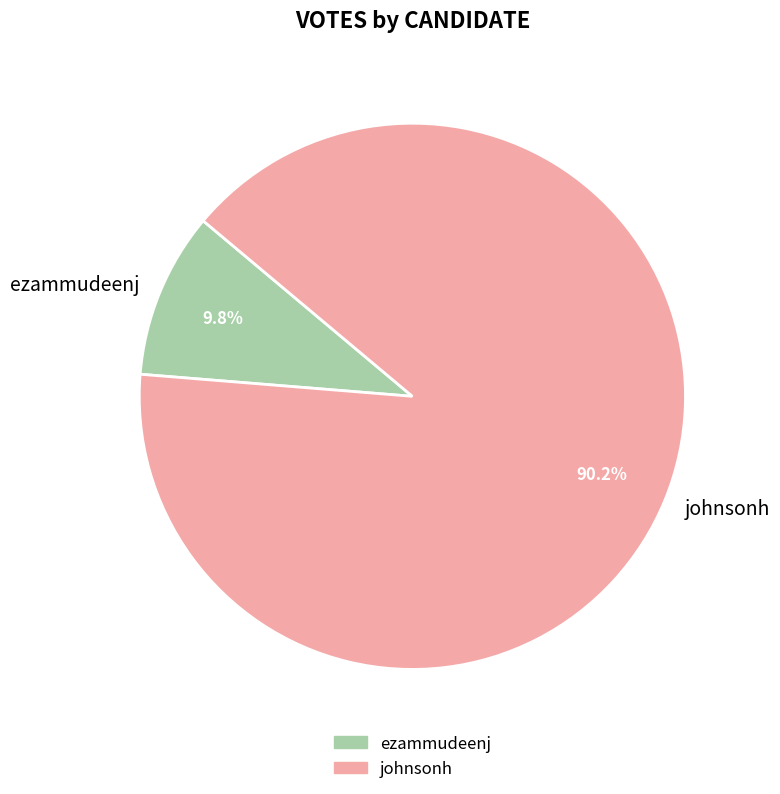

To the nearest percent, what percentage of the pie is johnsonh?

90%